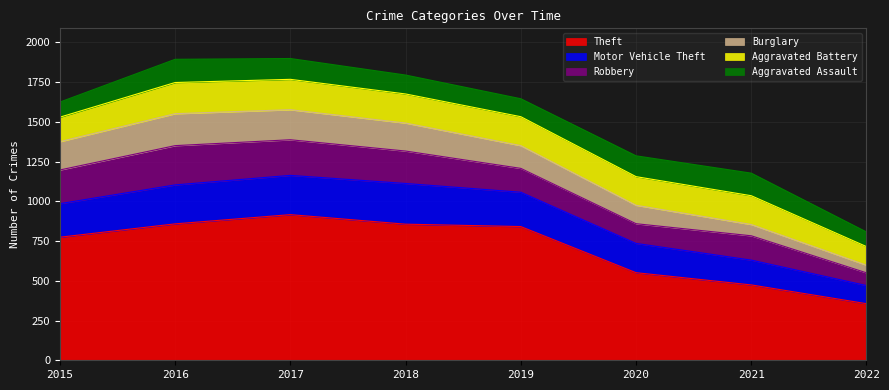

What is the smallest value displayed?

48